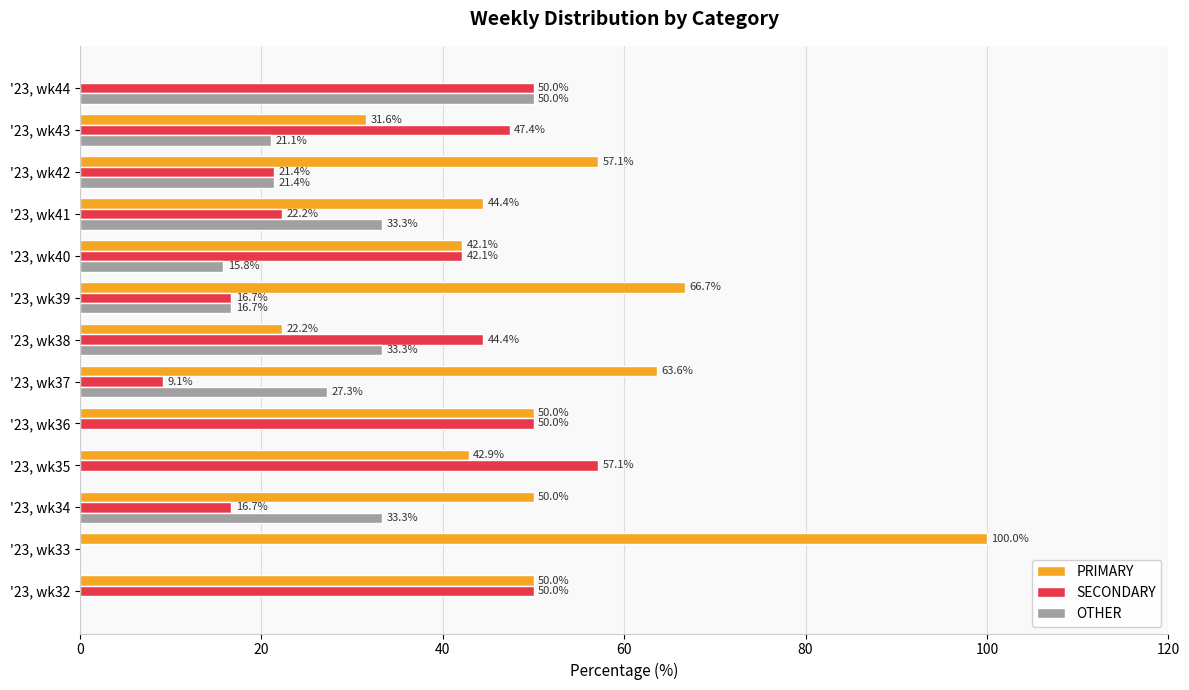

True or false: SECONDARY has a value of 16.7 at '23, wk34.

True